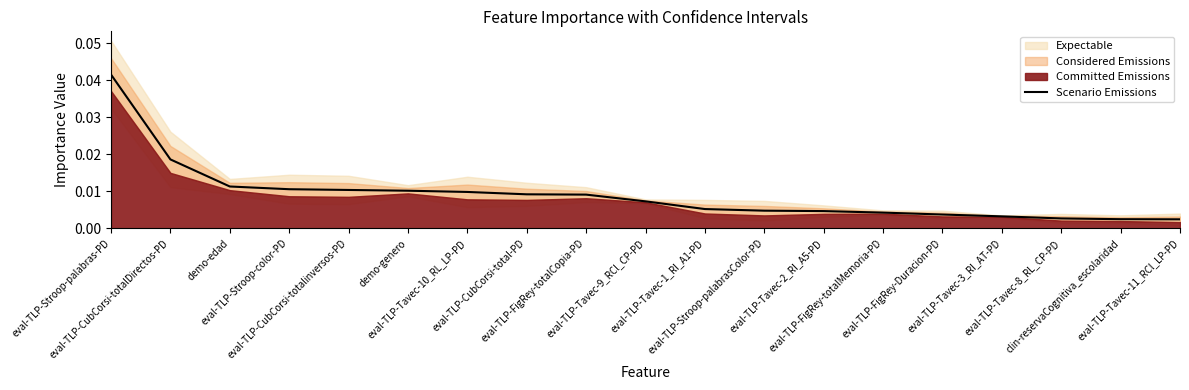

How many lines are shown in the chart?

1